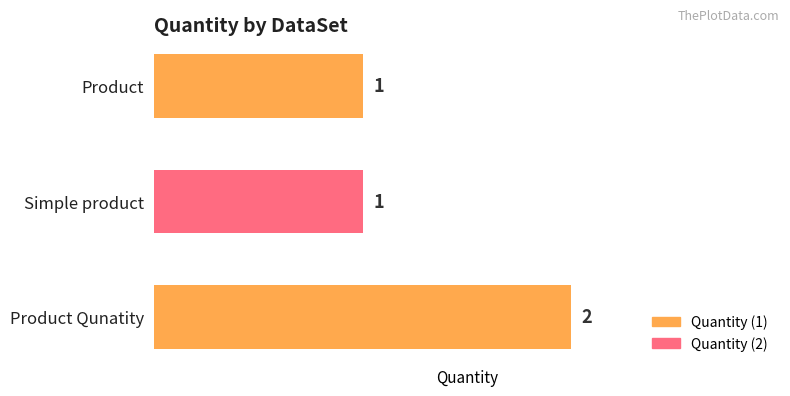

Reading top to bottom, transcribe all the data shown in this chart.

1	1	2